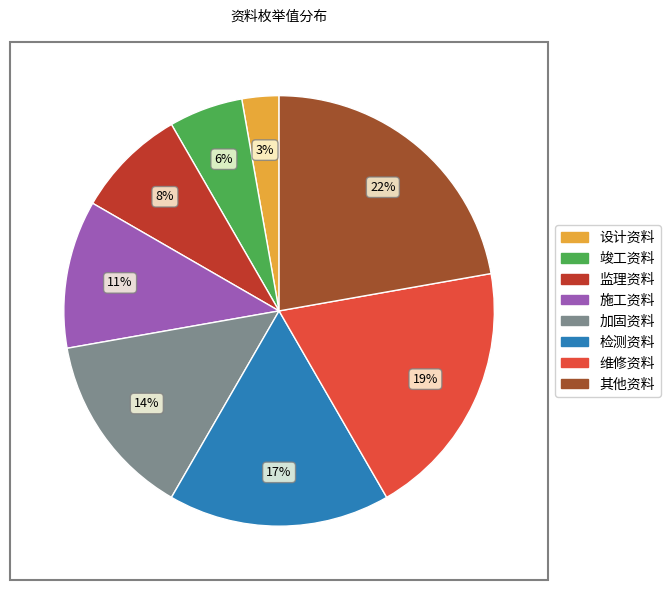

Combined, do 施工资料 and 设计资料 account for over 50%?

No